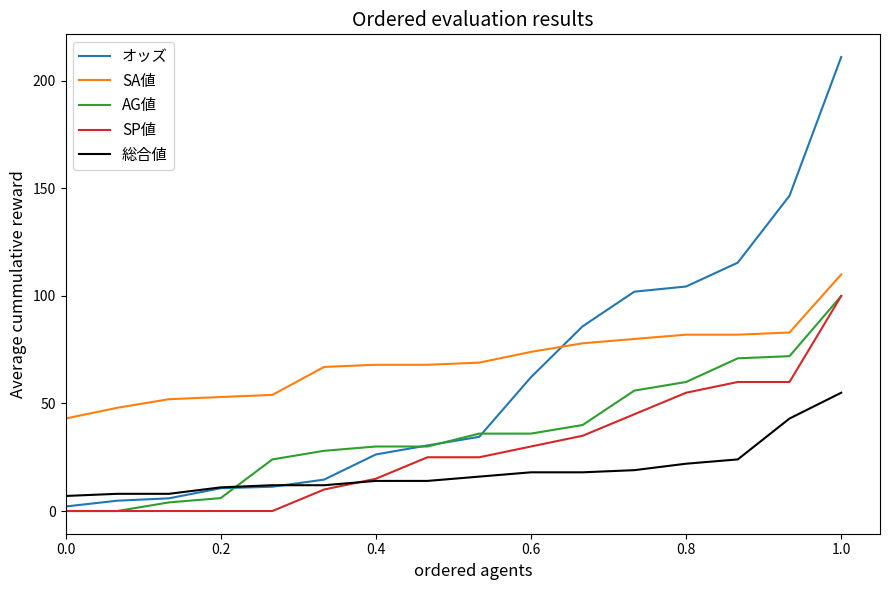

How many intersections are there between SA値 and オッズ?

1